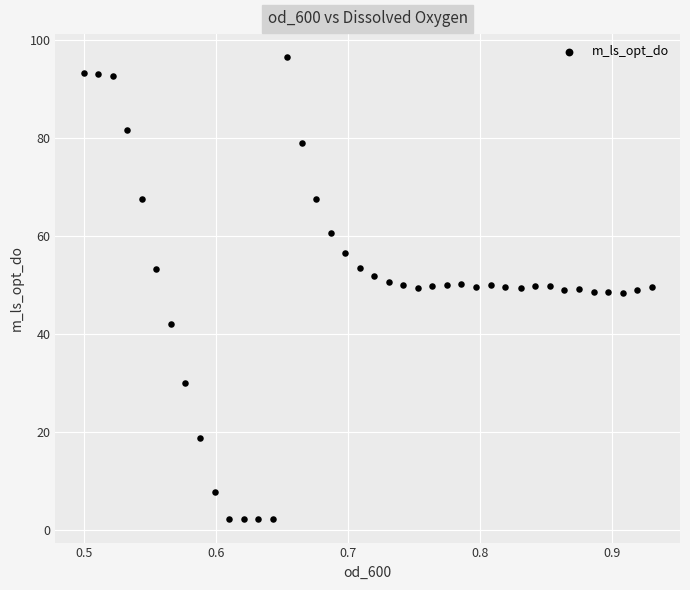

What is the range of Y values (max minus min)?

94.2